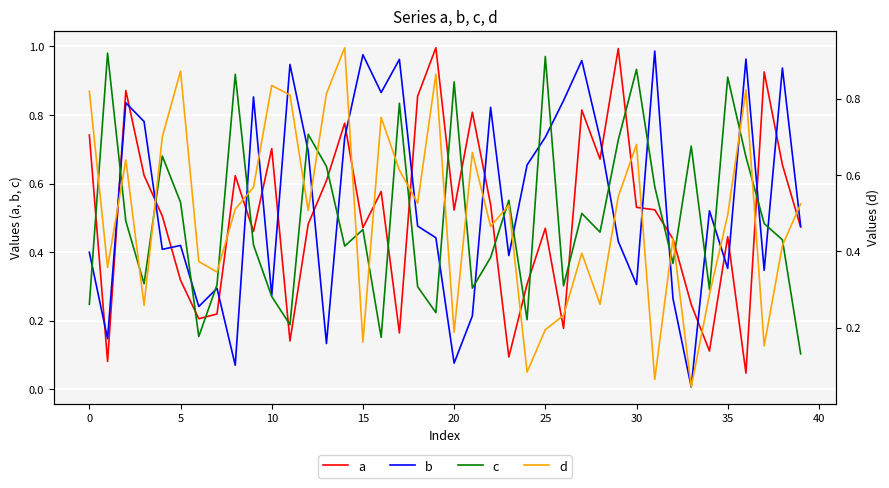

True or false: d and c intersect in this chart.

True